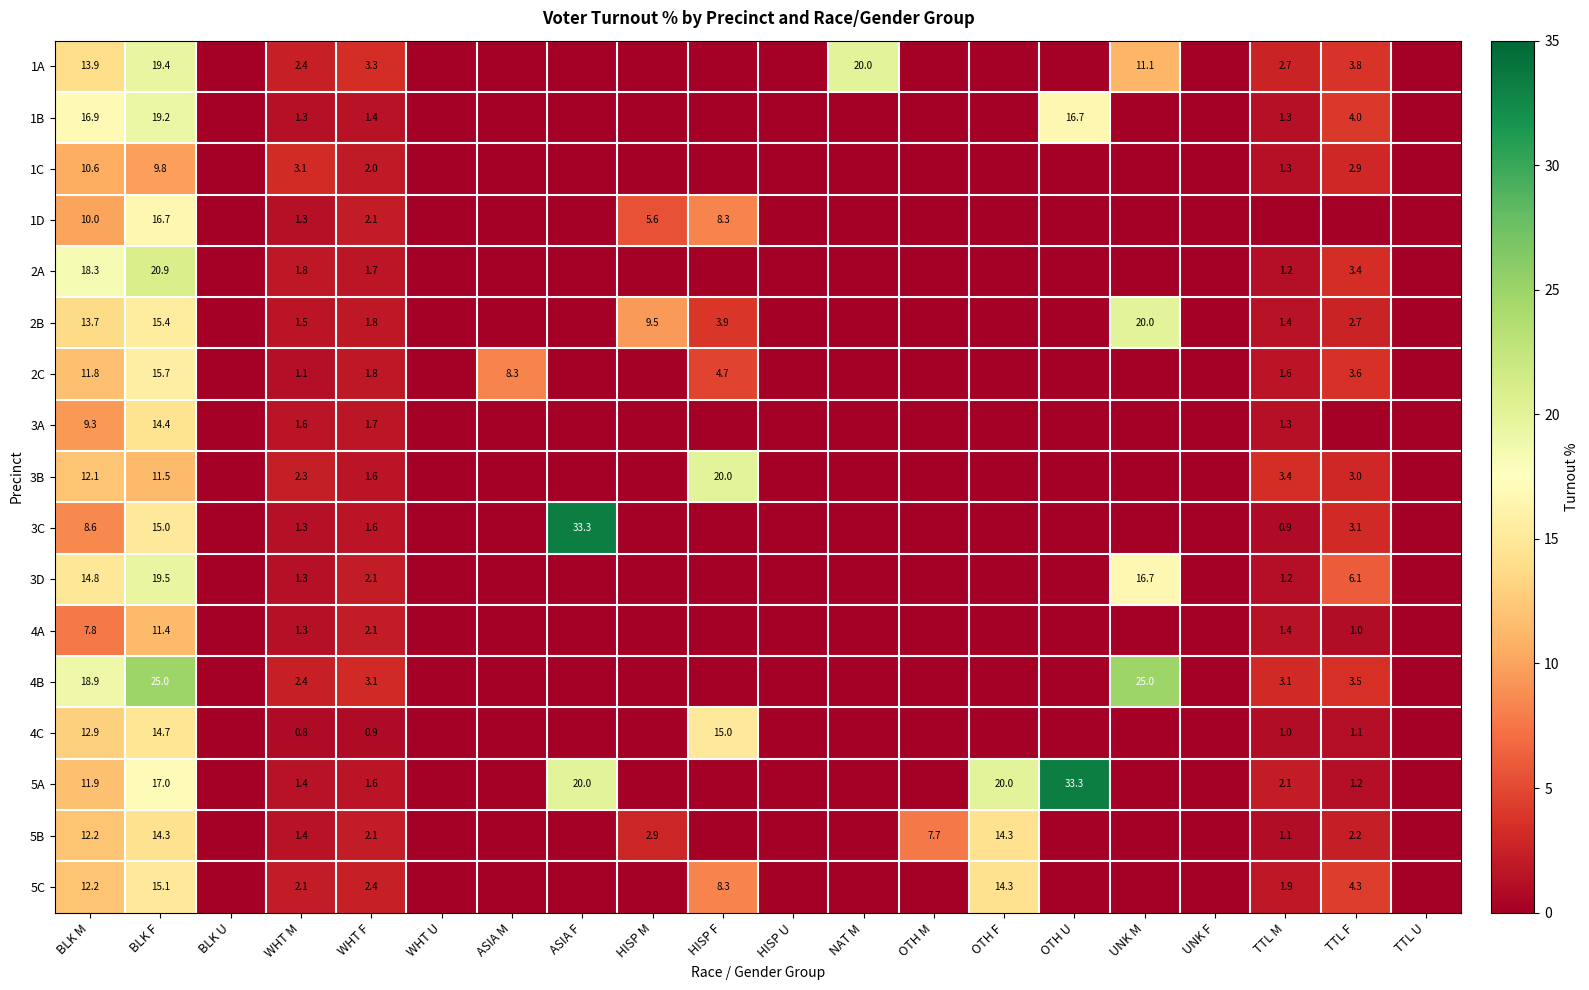

Between BLK M and BLK F, which series saw the biggest shift?

1D